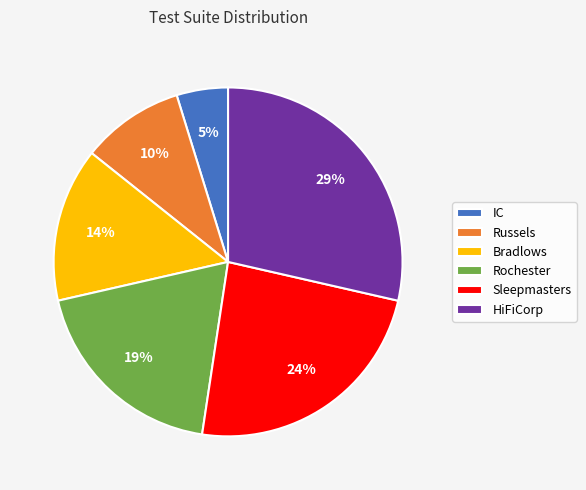

Is there any slice that represents more than half of the pie?

No